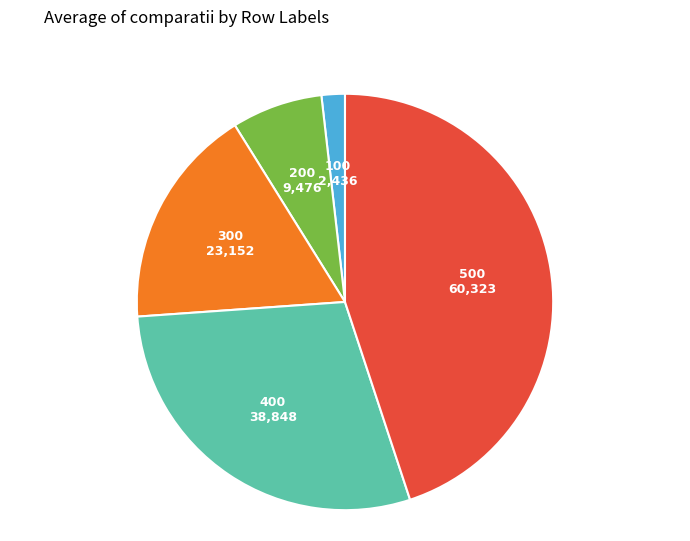

How many segments does this pie chart have?

5